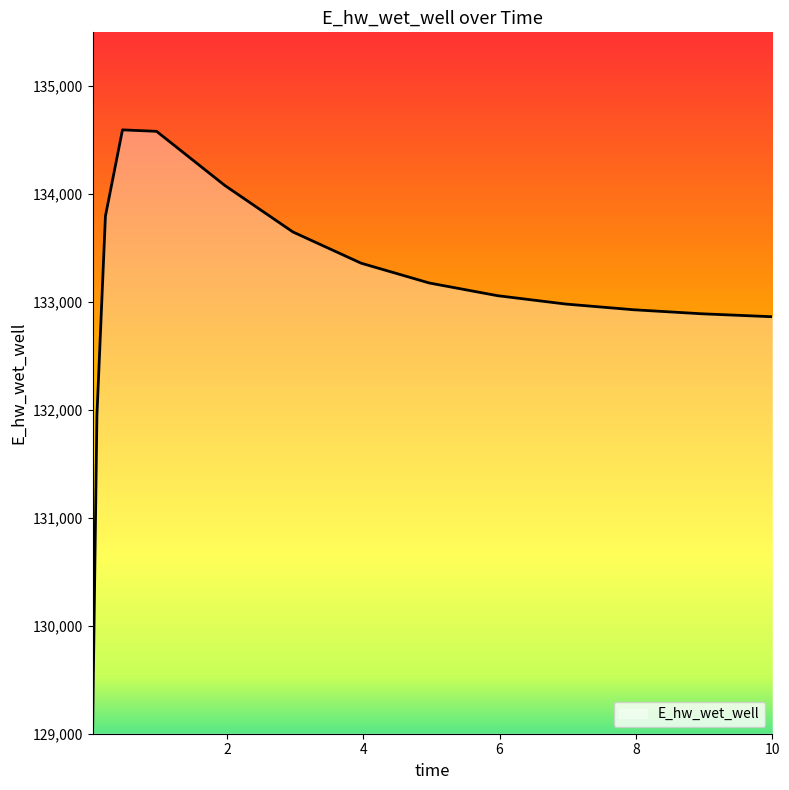

What is the difference between the maximum and minimum values?

5537.6